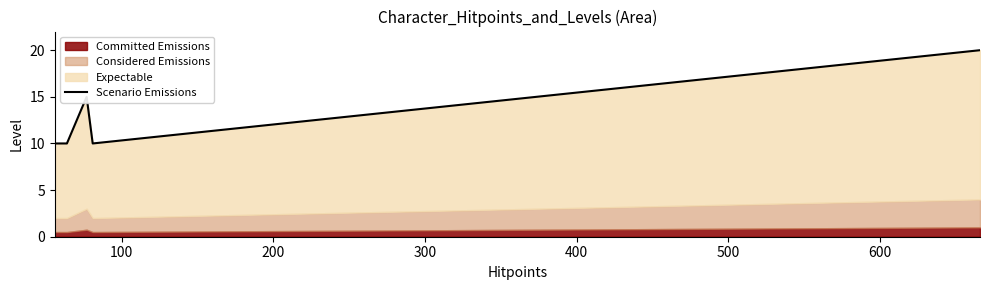

Reading left to right, what are all the values shown in this chart?

10	10	10	15	10	20